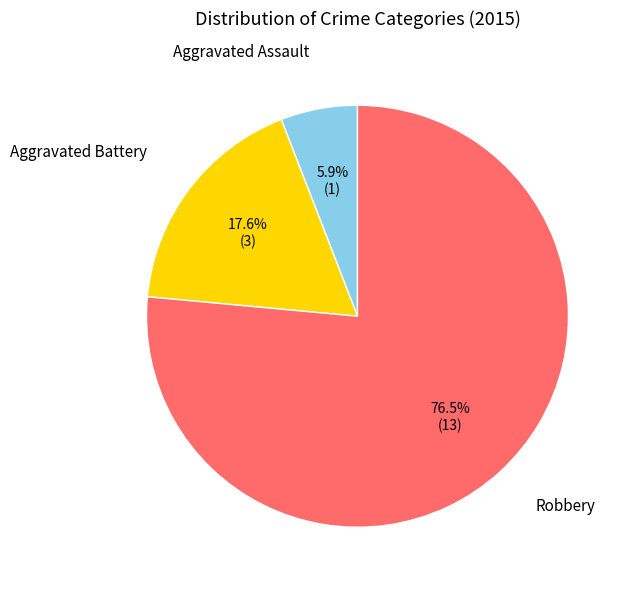

Does any single category account for the majority?

Yes